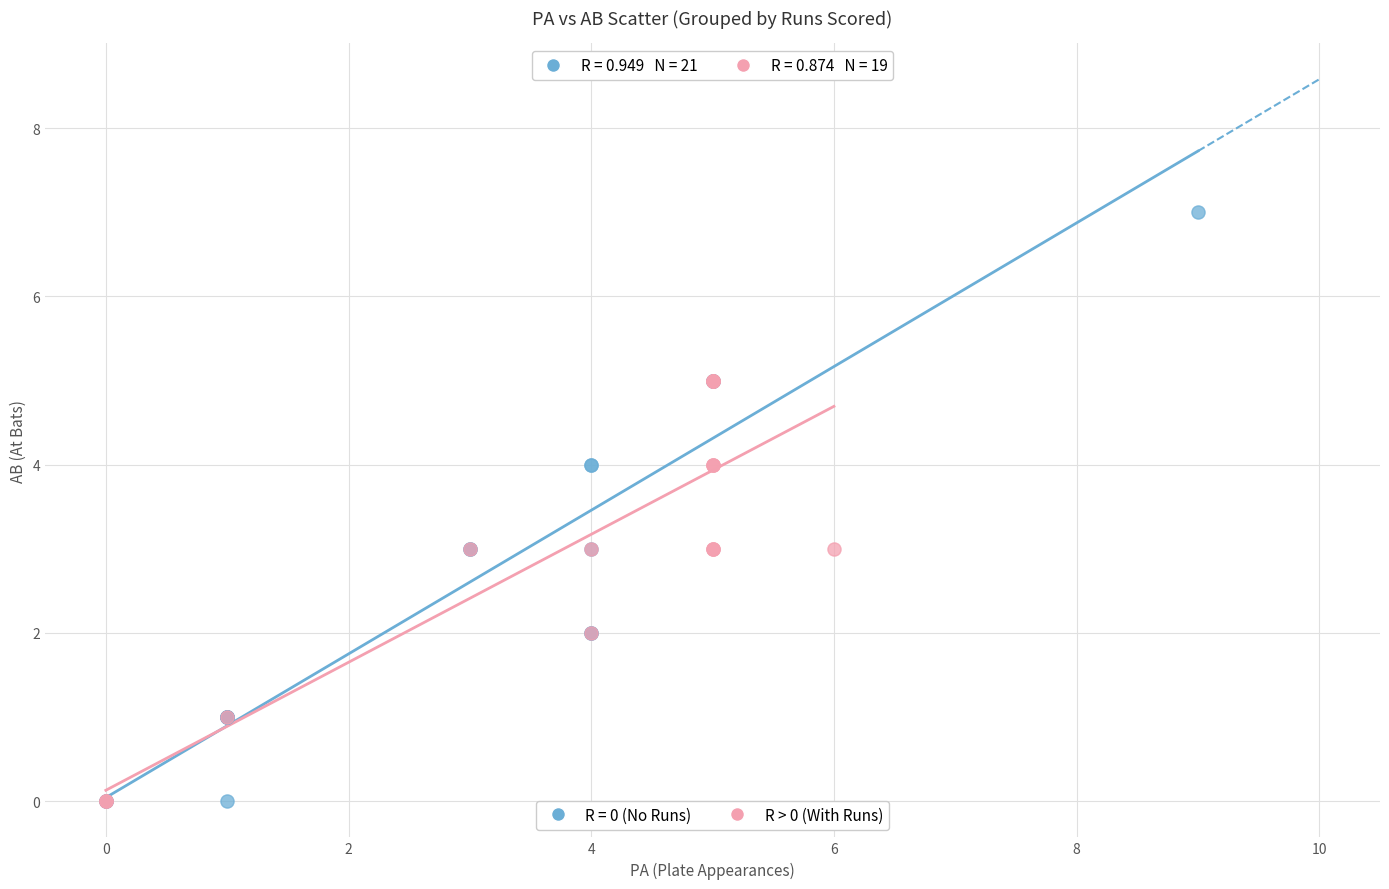

Which series has the widest spread of Y values?

R = 0 (No Runs)